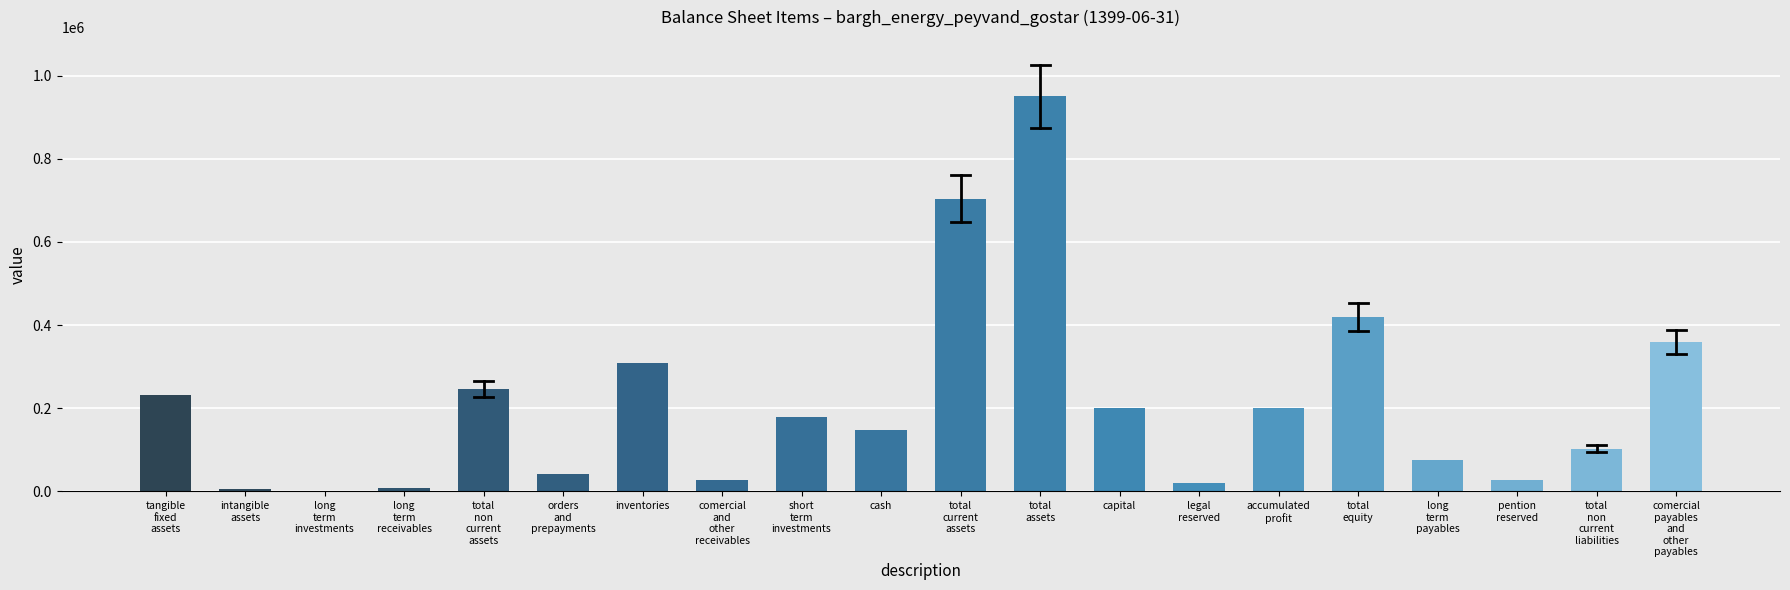

The chart shows a value of 57341 at capital. True or false?

False